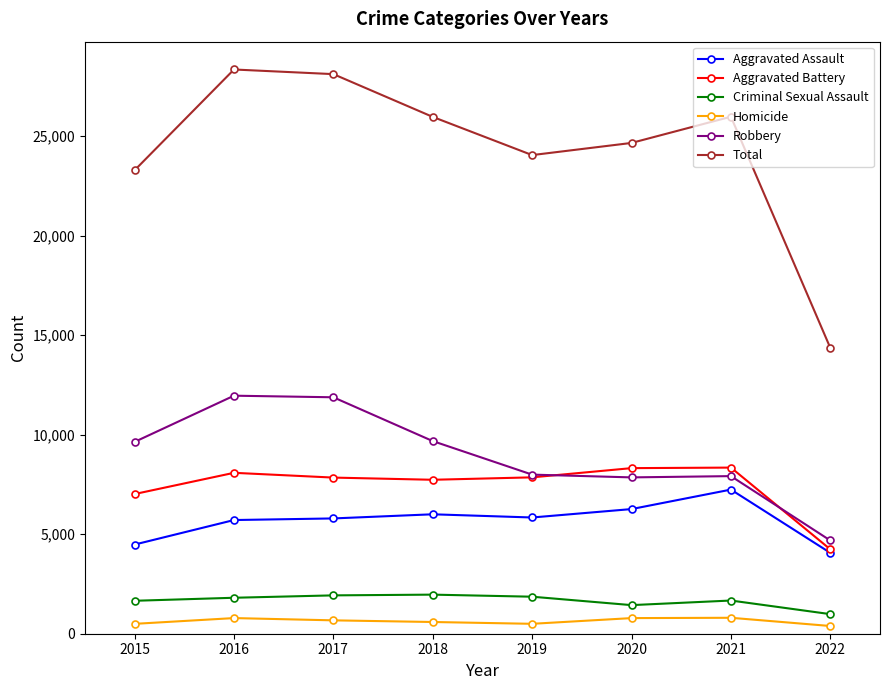

What is the difference between the maximum and minimum values in the Criminal Sexual Assault series?

980